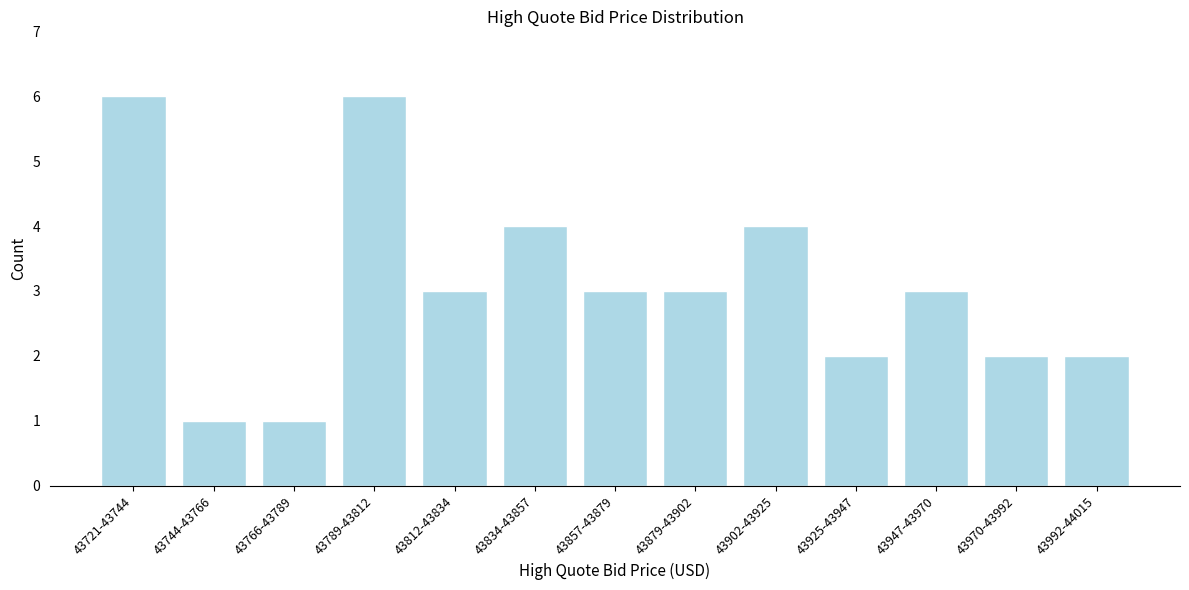

Reading left to right, list all the values displayed in this chart.

43721-43744=6	43744-43766=1	43766-43789=1	43789-43812=6	43812-43834=3	43834-43857=4	43857-43879=3	43879-43902=3	43902-43925=4	43925-43947=2	43947-43970=3	43970-43992=2	43992-44015=2